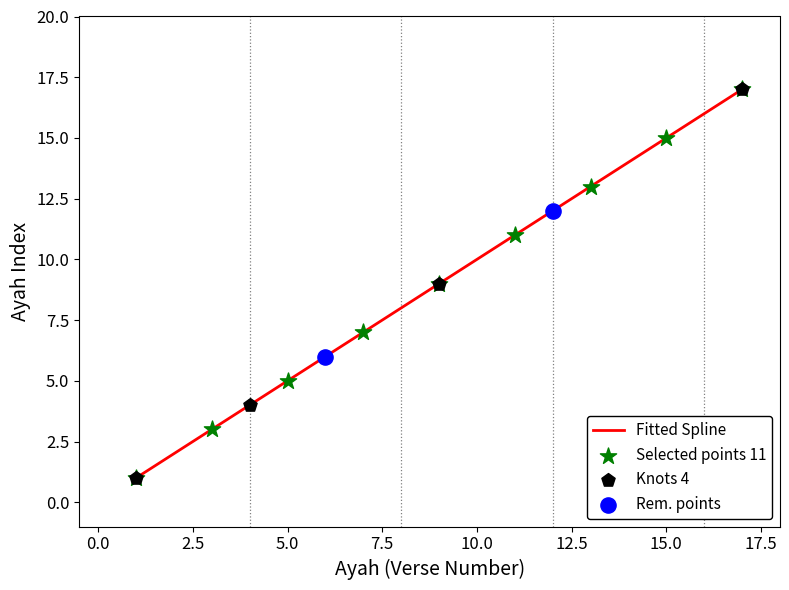

What is the difference between the maximum and minimum values?

16